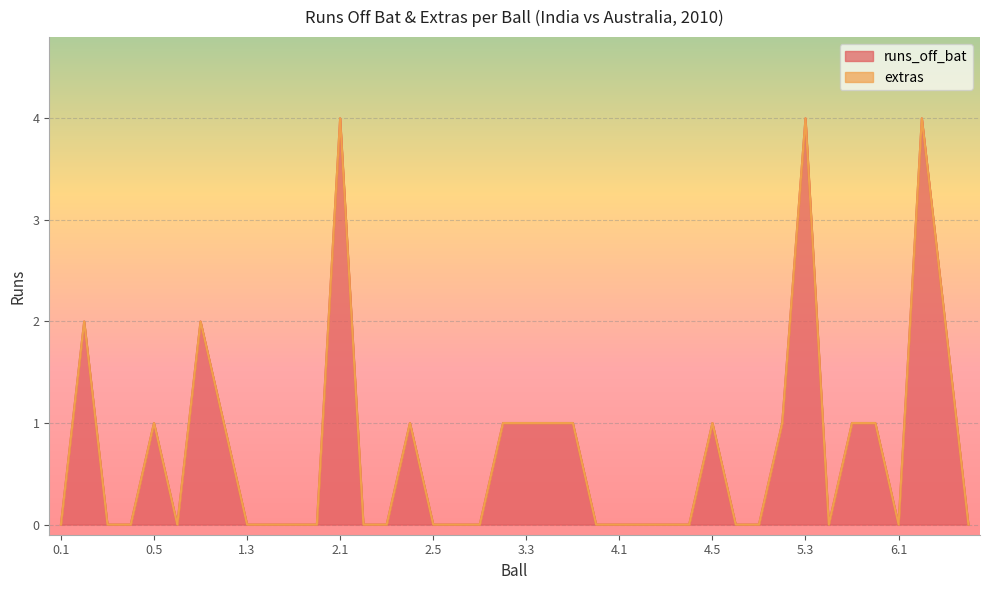

How many points are higher than both their immediate neighbors (excluding endpoints)?

8